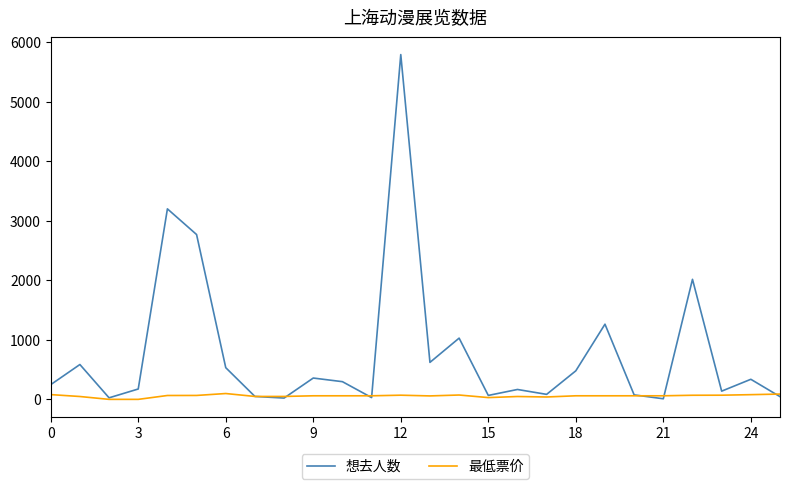

Which series has the widest spread of values?

想去人数